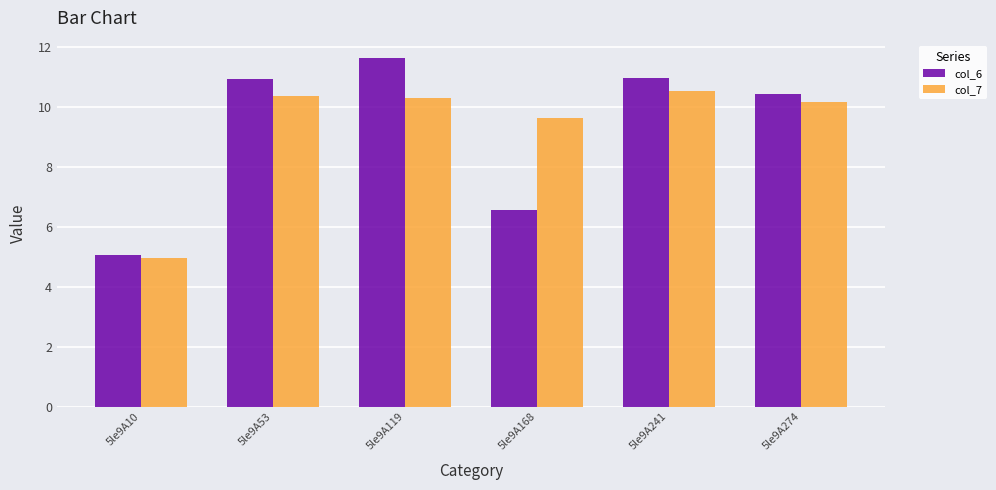

List the series in order of their peak value, lowest first.

col_7, col_6